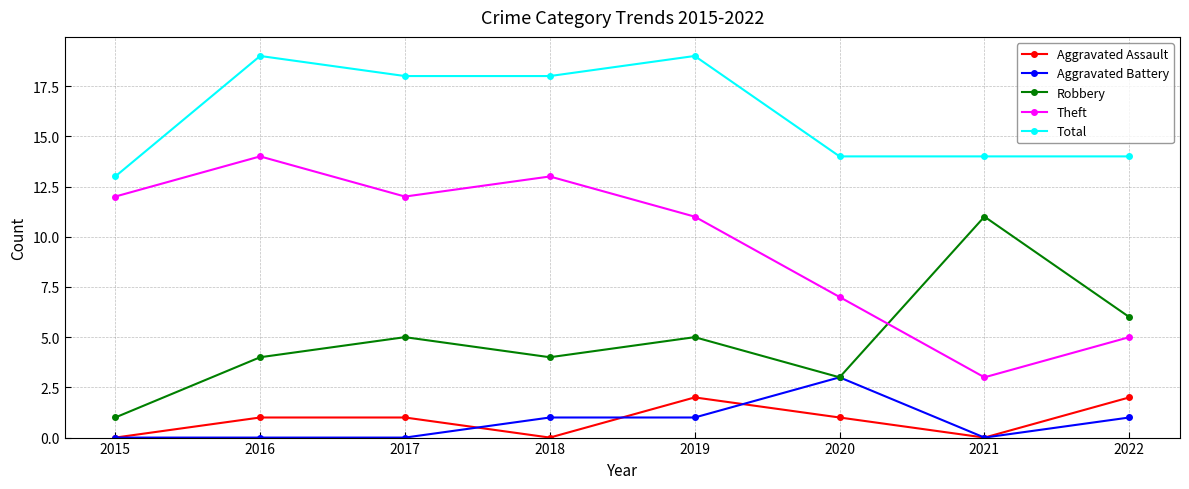

True or false: Theft has a value of 14 at 2016.

True